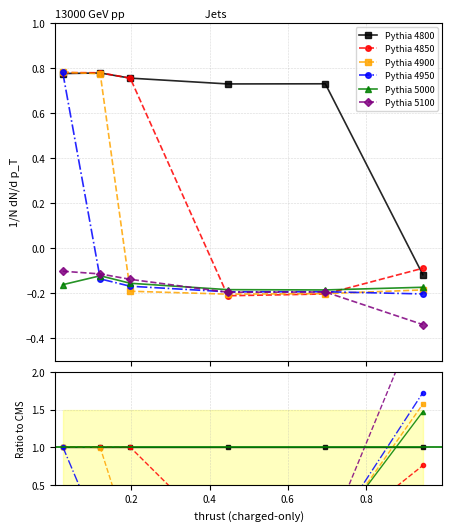

Which series has the largest total across all categories?

Pythia 4800